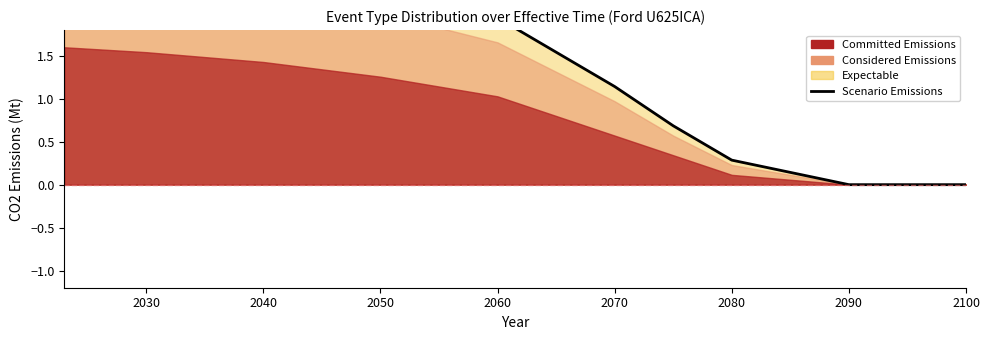

How many lines are shown in the chart?

1